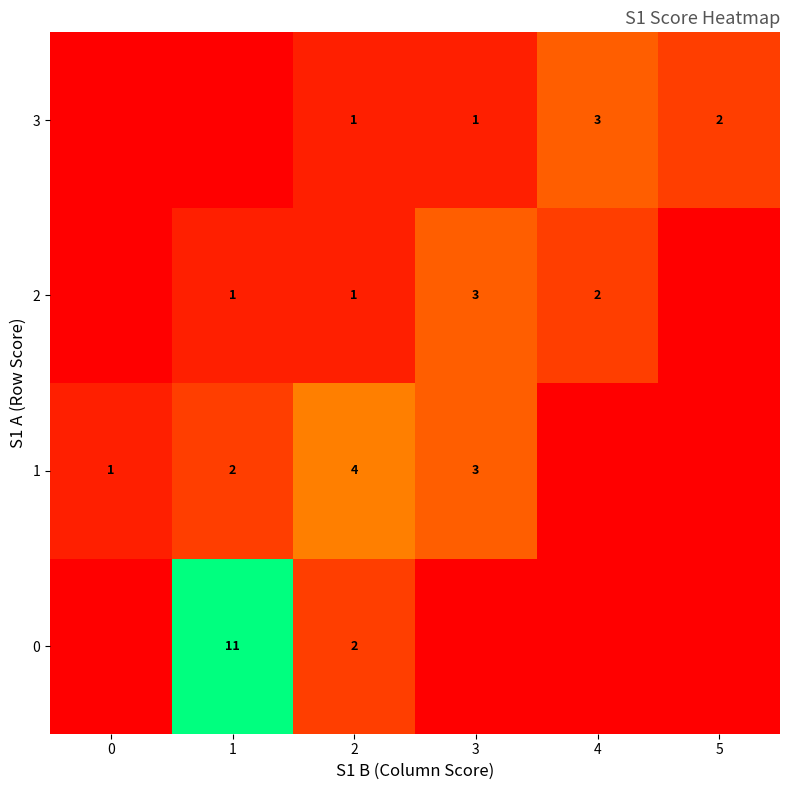

How many values in the row_2 series are below 1?

2